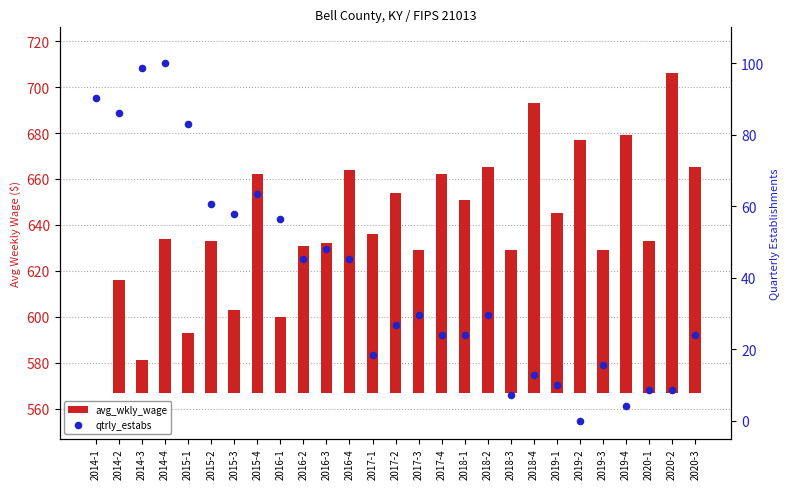

At which category is the sum across all series the highest?

2014-4